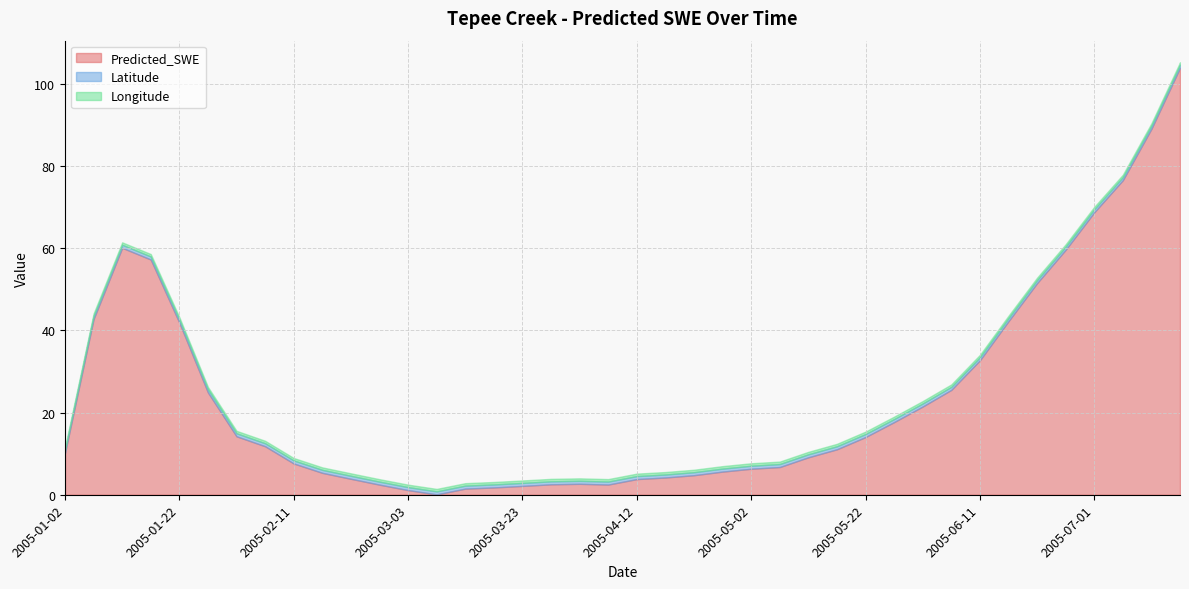

What is the maximum value shown in the chart?

103.9